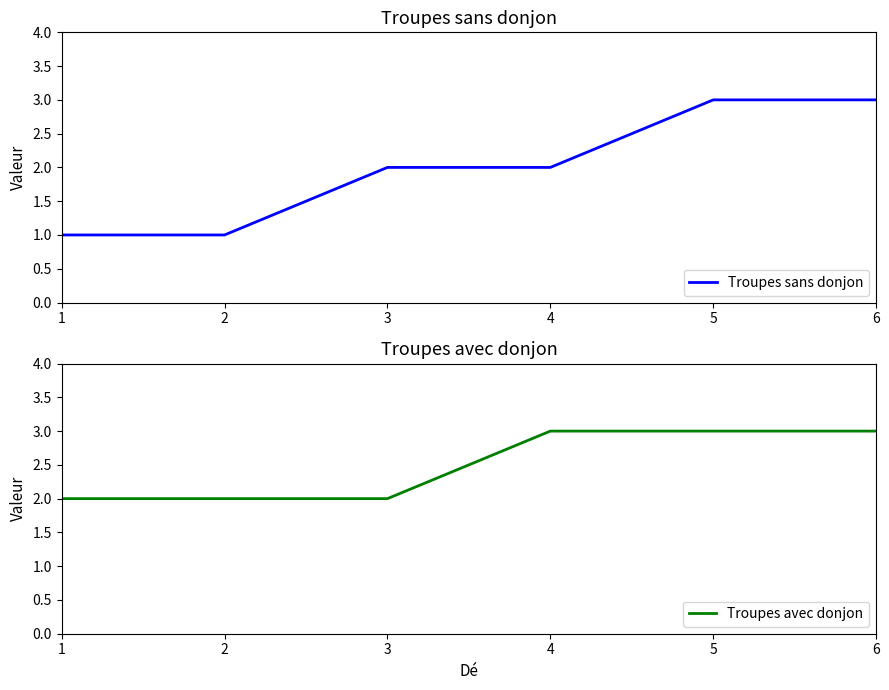

Does the chart have visible grid lines?

No